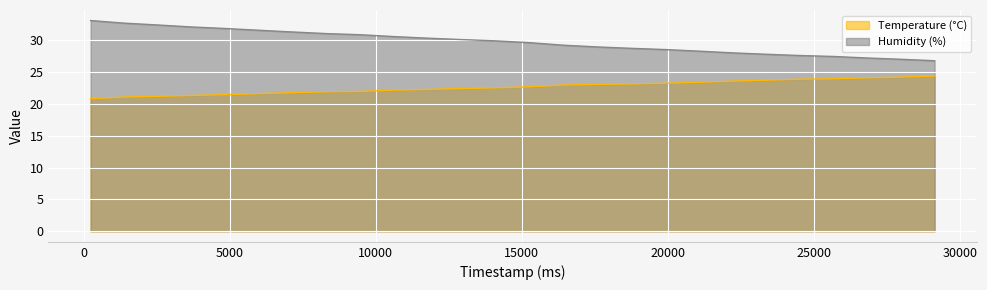

Rank the series at 16414 from lowest to highest value.

Temperature (°C), Humidity (%)